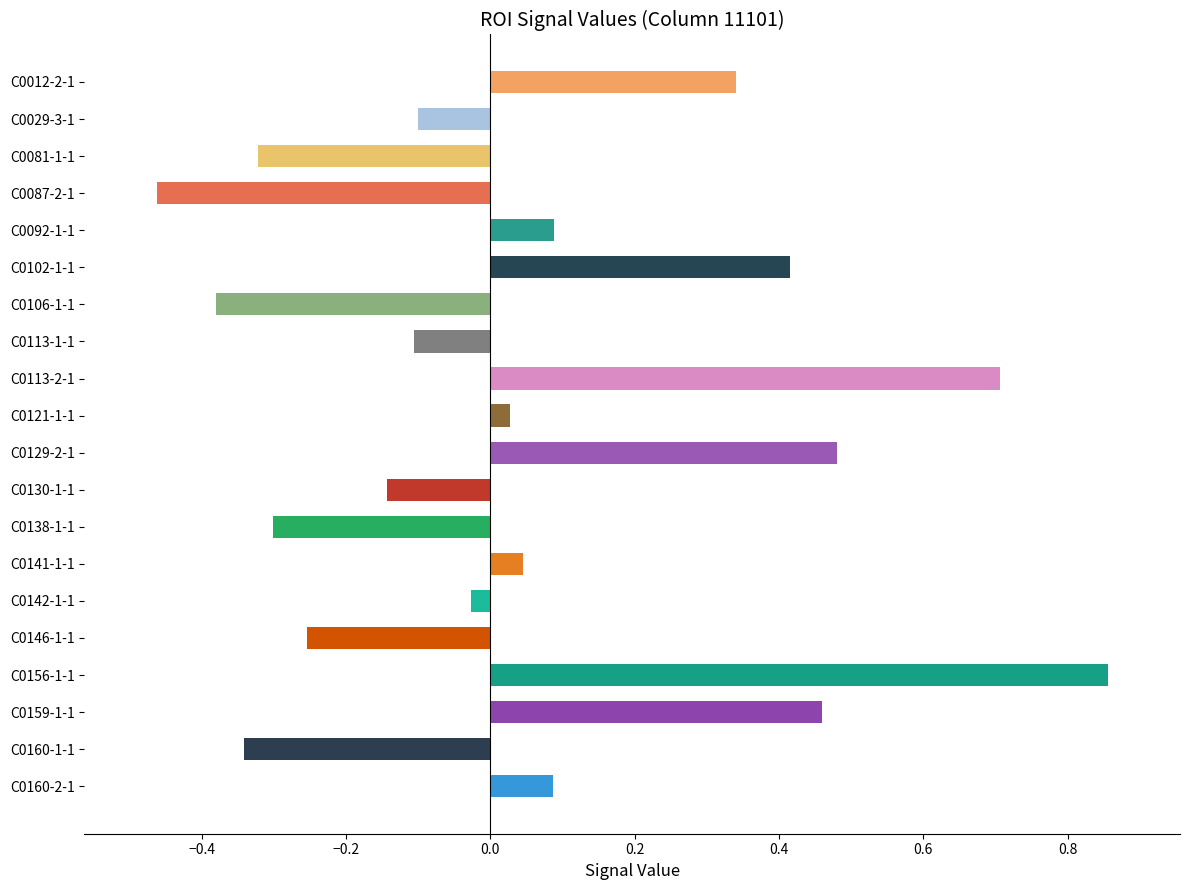

What is the label of the 15th bar from the top?

C0142-1-1